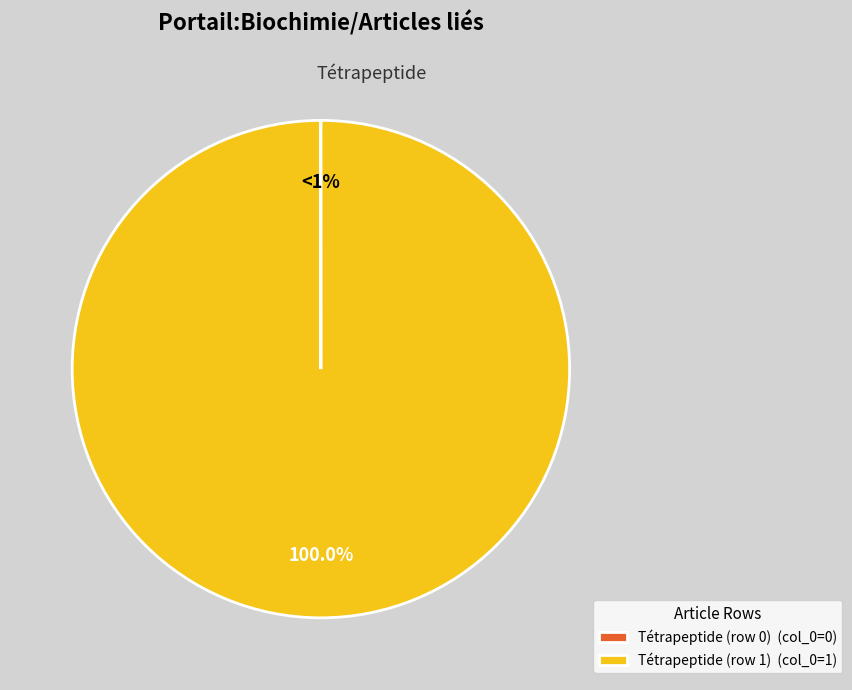

What is the majority slice?

Tétrapeptide (row 1)